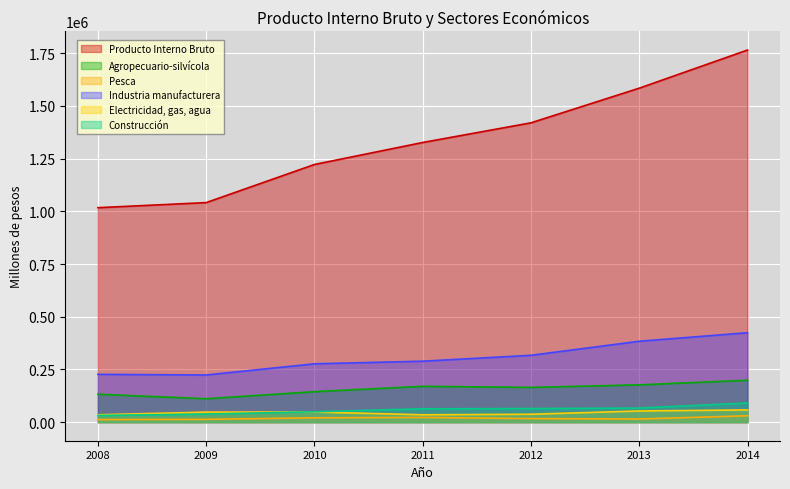

How many lines are shown in the chart?

6